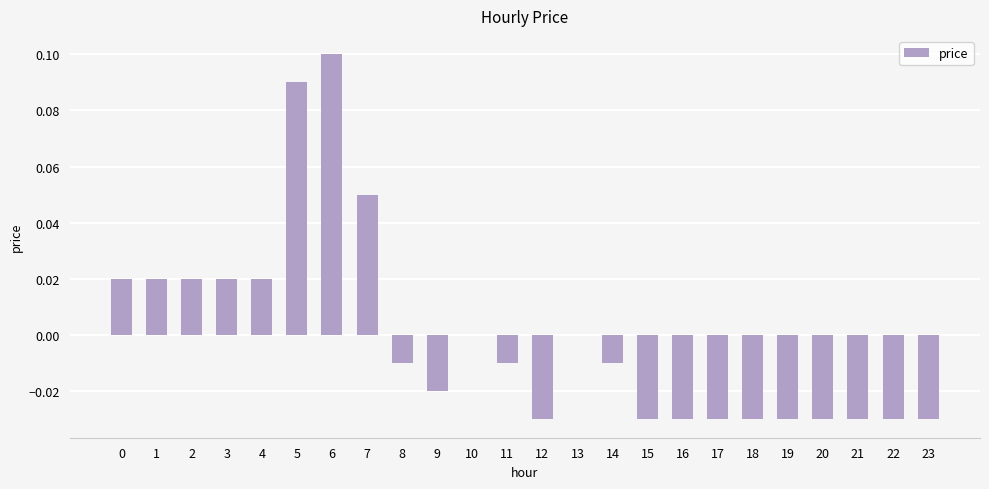

How many series are shown in this chart?

1